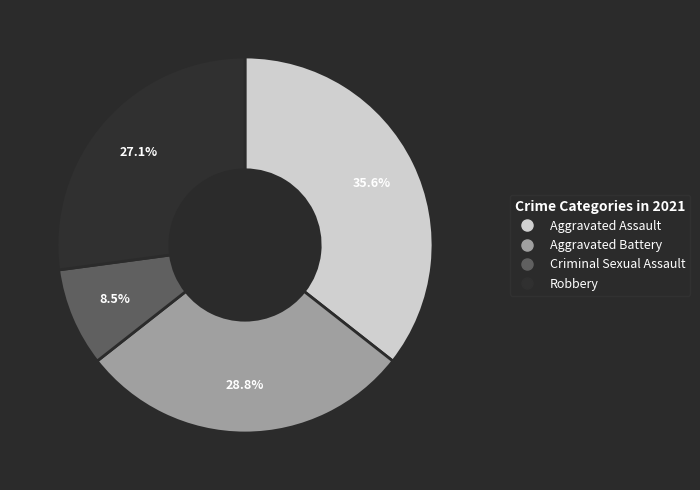

What percentage is NOT represented by Criminal Sexual Assault?

91.5%